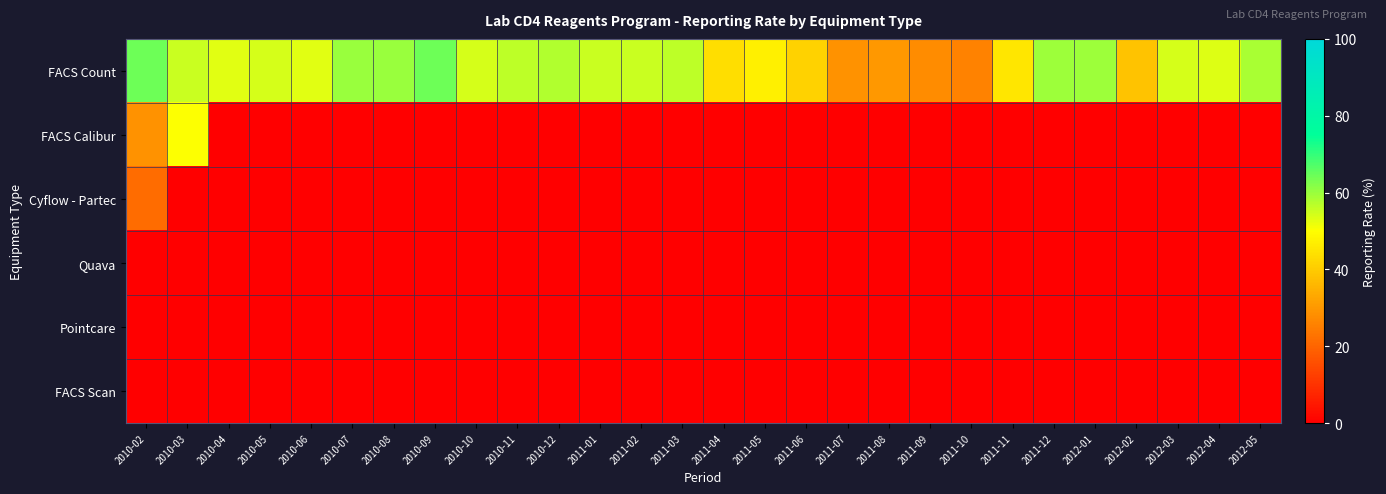

What is the total value across all series at 2011-06?

41.4